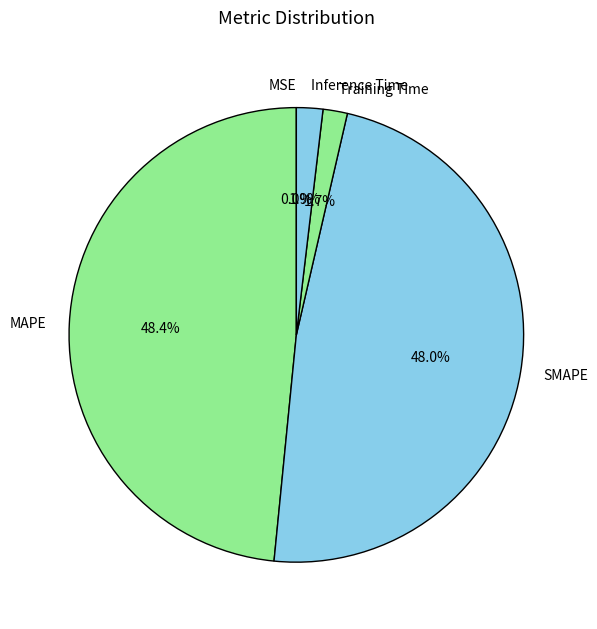

What percentage do MAPE and Inference Time together represent?

50.3%